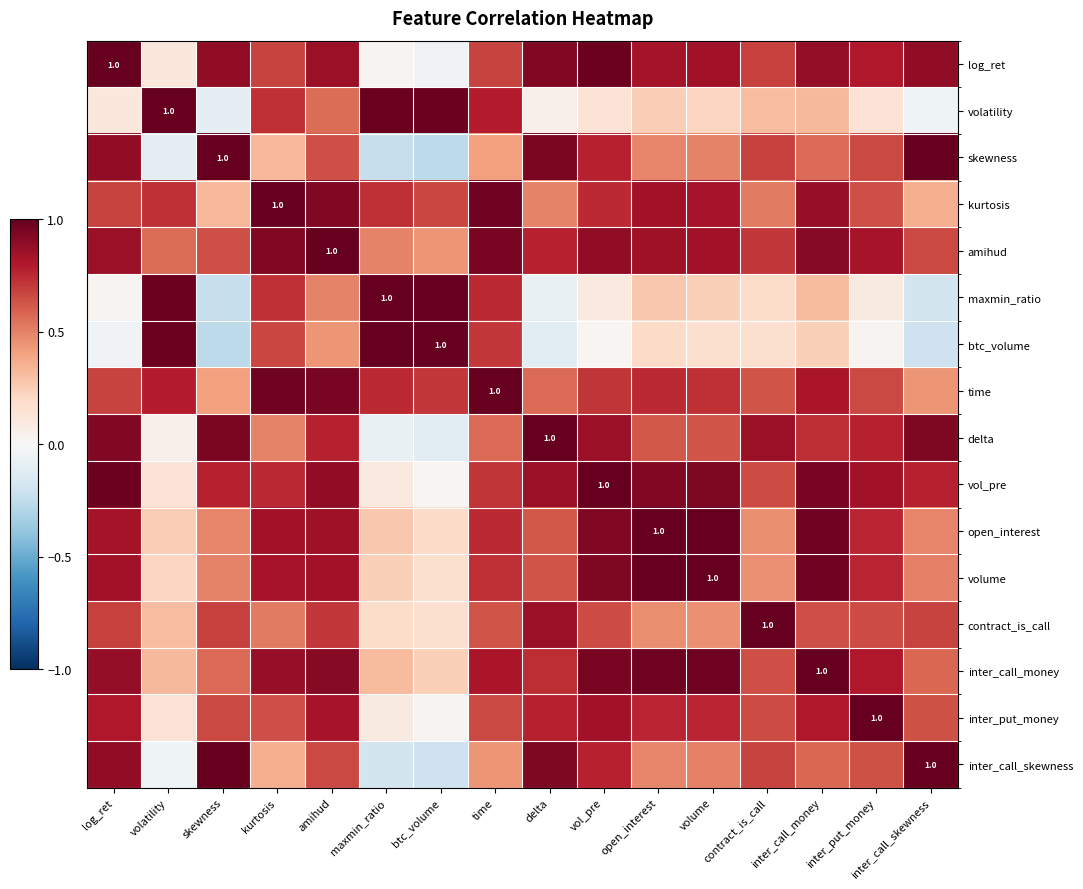

What is the average value of the inter_call_skewness series?

0.5